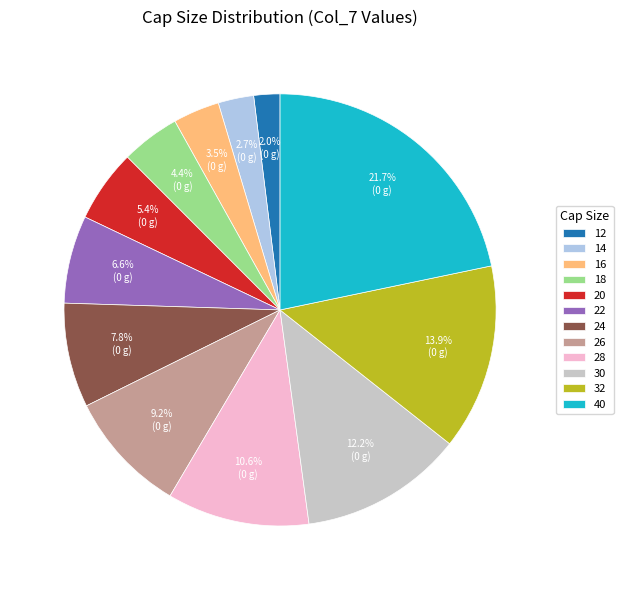

Which has a higher value, 24 or 28?

28